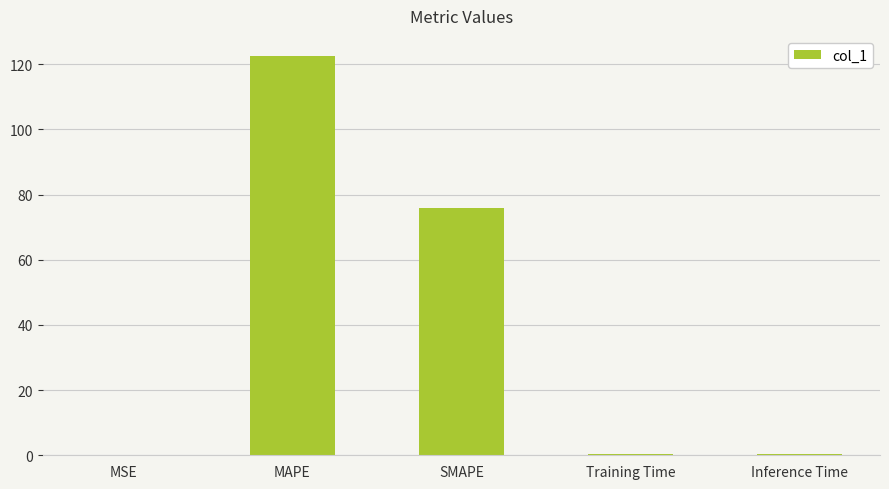

What is the change in value from MAPE to SMAPE?

-46.6